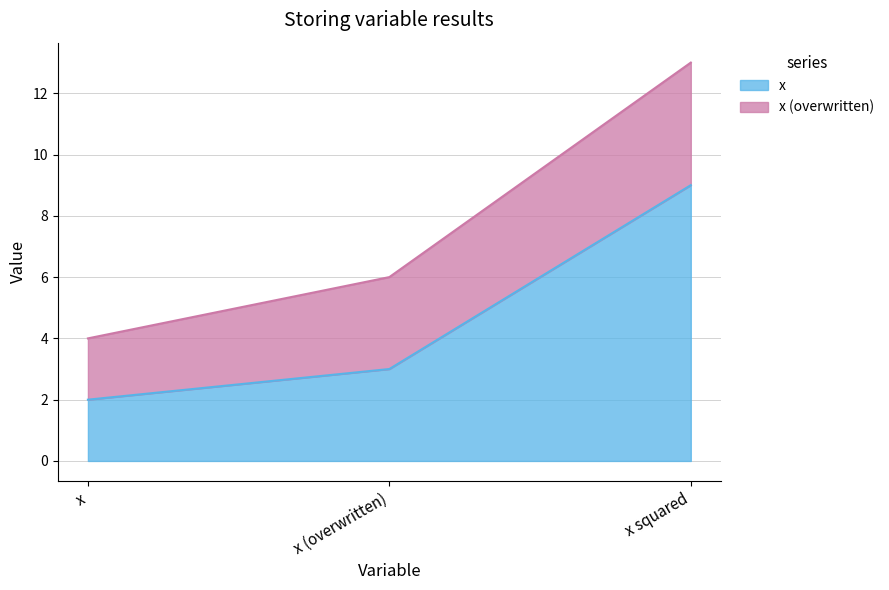

At which category is the sum across all series the highest?

x squared